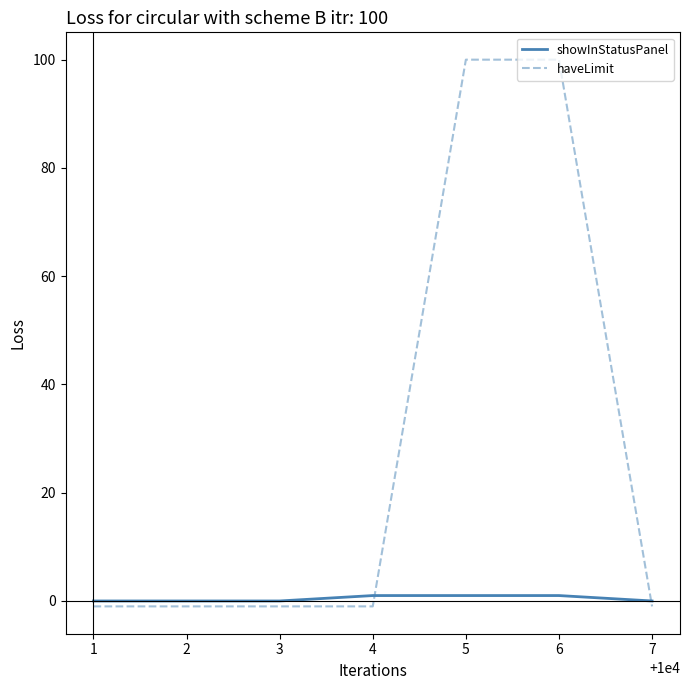

List the series in order of their overall mean, lowest first.

showInStatusPanel, haveLimit